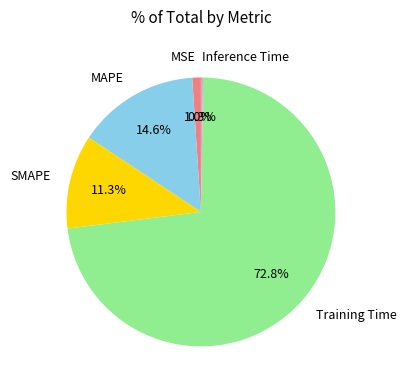

To the nearest percent, what is the combined percentage of Training Time and MSE?

74%